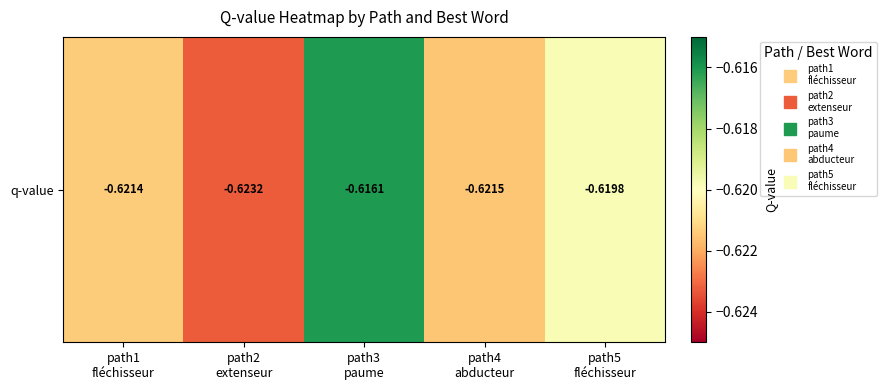

Between path1
fléchisseur and path4
abducteur, which is larger?

path1
fléchisseur